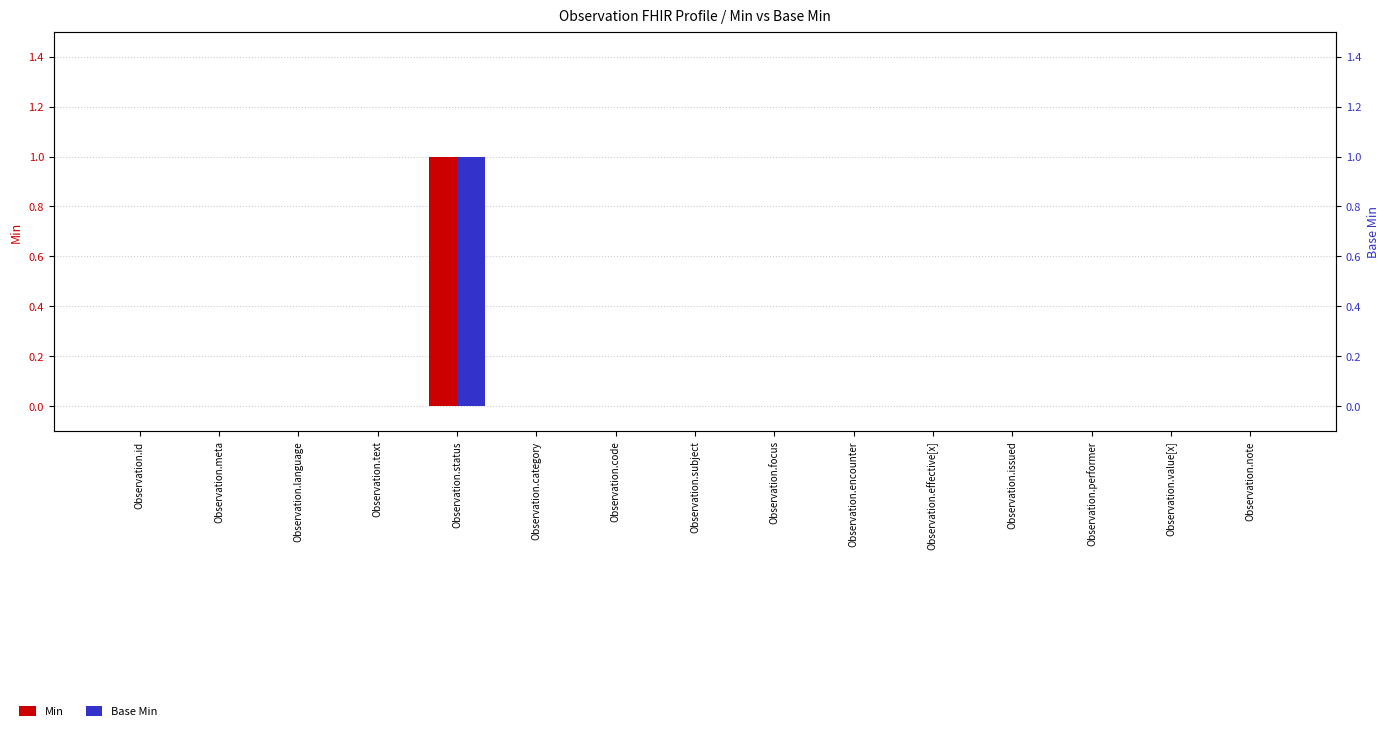

What is the highest value of the Base Min series?

1